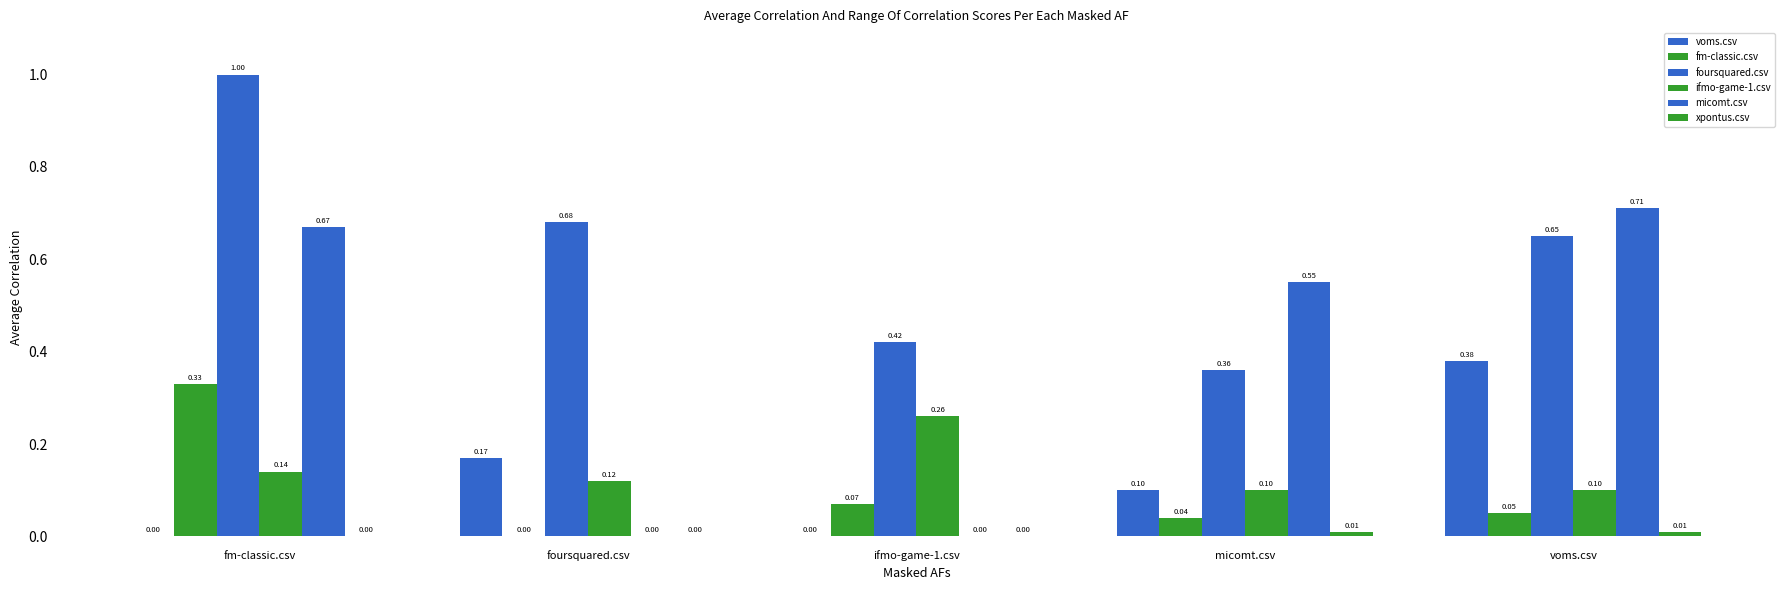

The value of fm-classic.csv at ifmo-game-1.csv is 0.1. True or false?

True